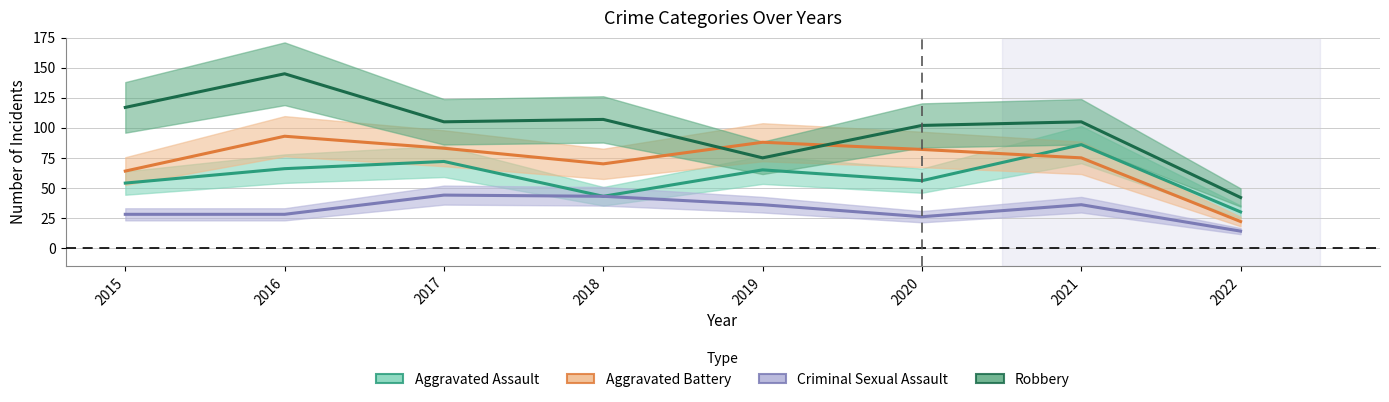

Reading left to right, list all the values displayed in this chart.

Aggravated Assault: 54	66	72	43	65	56	86	30
Aggravated Battery: 64	93	83	70	88	82	75	22
Criminal Sexual Assault: 28	28	44	43	36	26	36	14
Robbery: 117	145	105	107	75	102	105	42